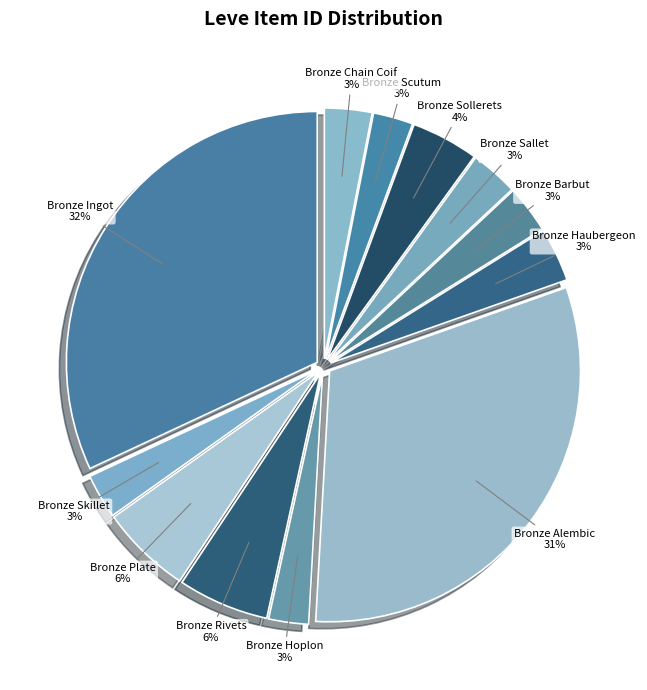

Count the number of slices in the pie.

12